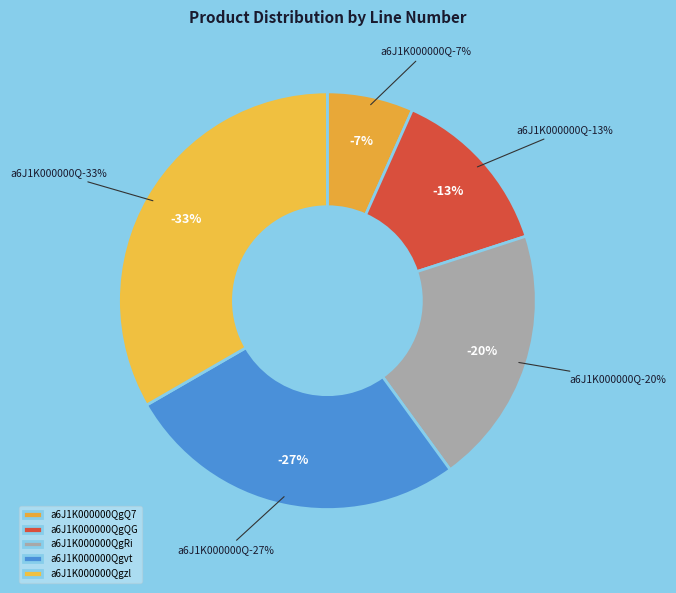

What is the total percentage of a6J1K000000QgQ7 and a6J1K000000Qgvt?

33.3%